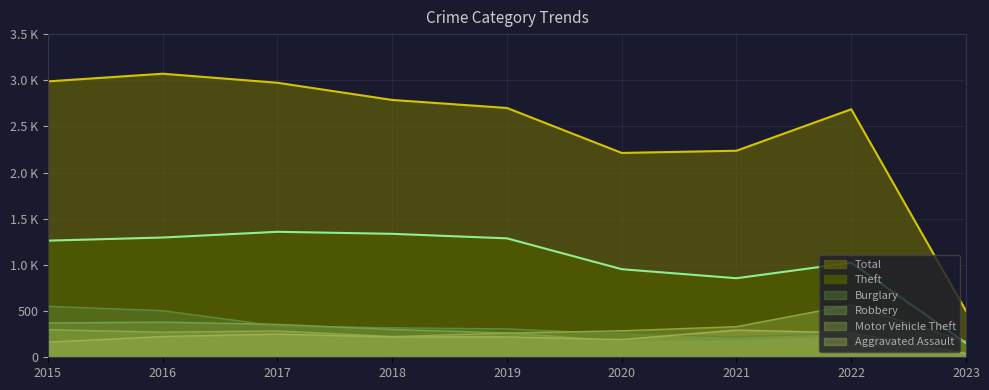

What is the difference between the maximum and second lowest values in the Burglary series?

332